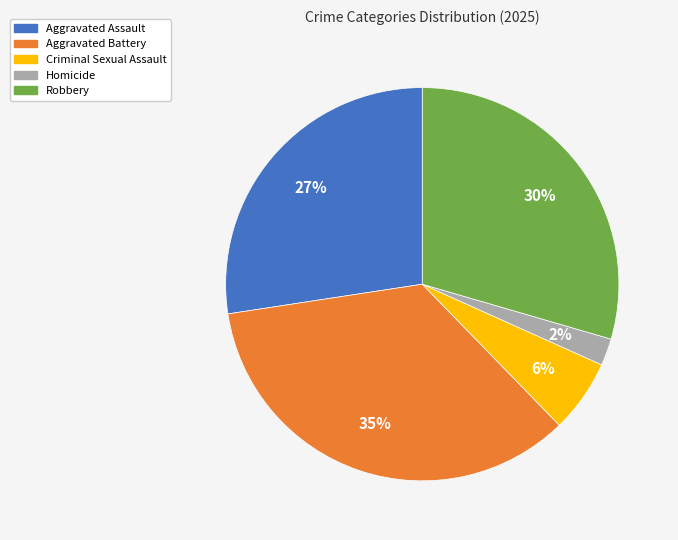

Do Aggravated Battery and Criminal Sexual Assault together represent more than half of the pie?

No